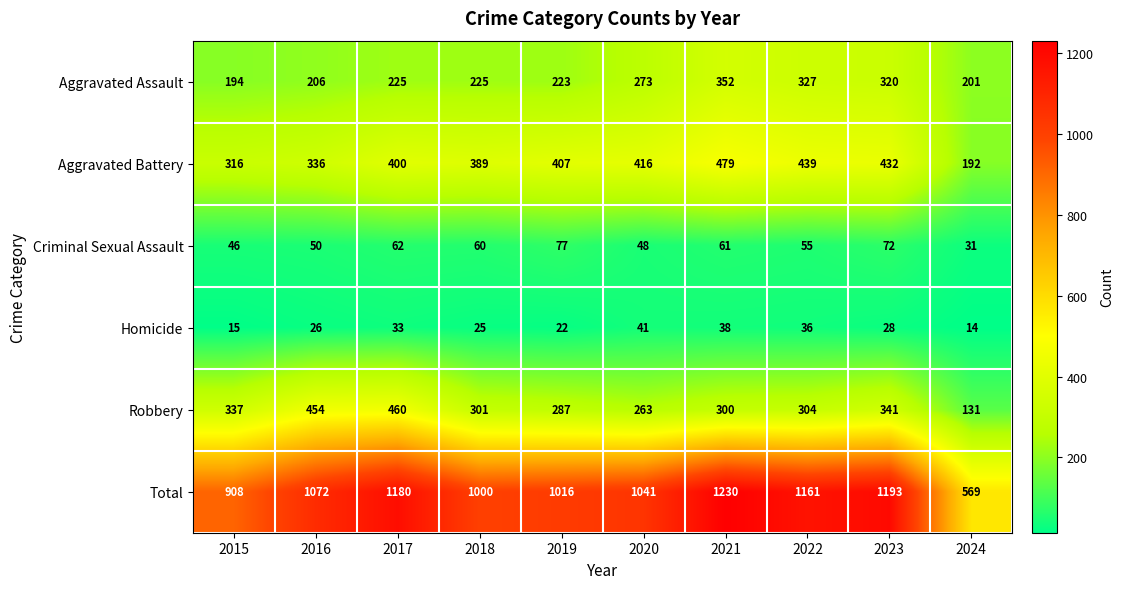

The Aggravated Battery series shows 336 at 2016. True or false?

True